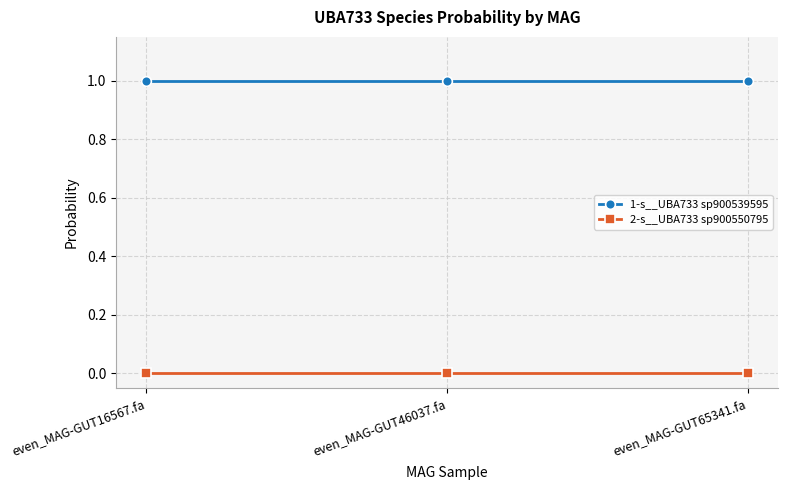

True or false: 2-s__UBA733 sp900550795 has a value of 0.0 at even_MAG-GUT46037.fa.

True